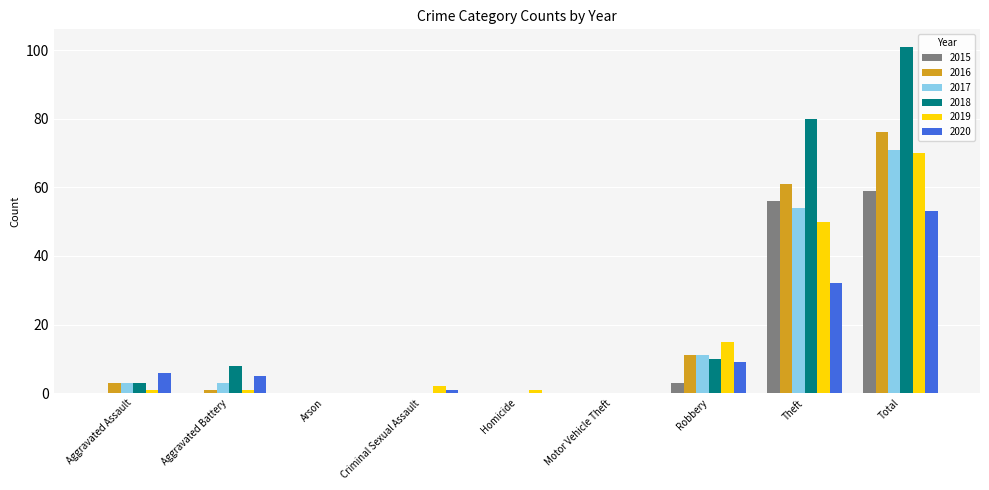

What is the sum of all 2019 values?

140